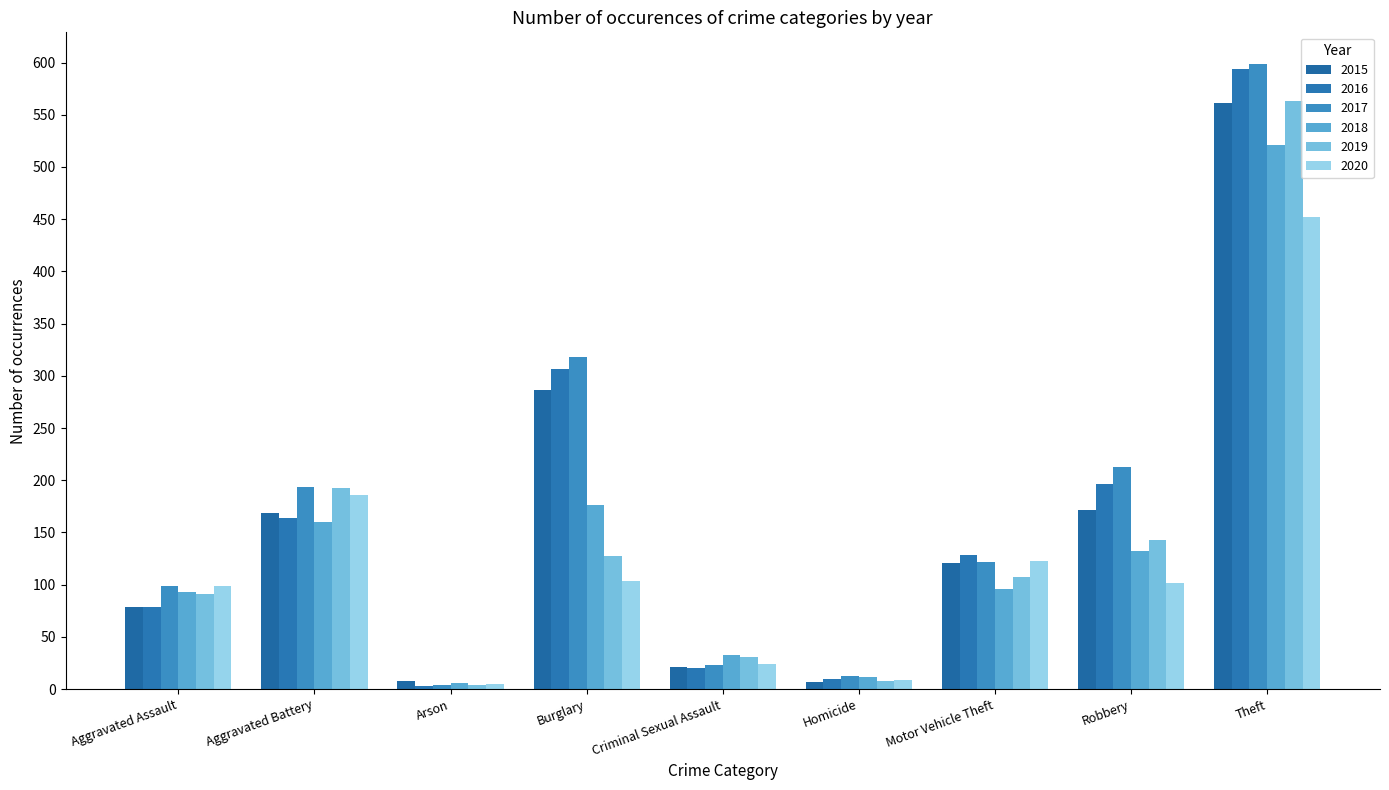

What is the average value of the 2017 series?

176